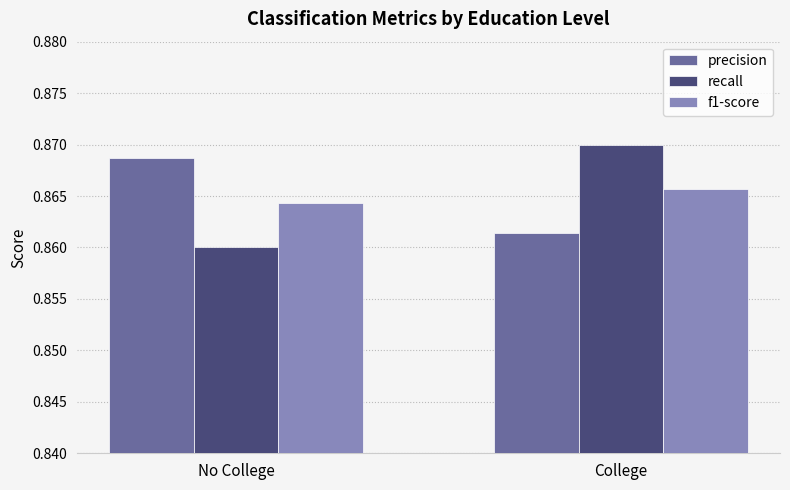

Which series has the largest range (max minus min)?

recall